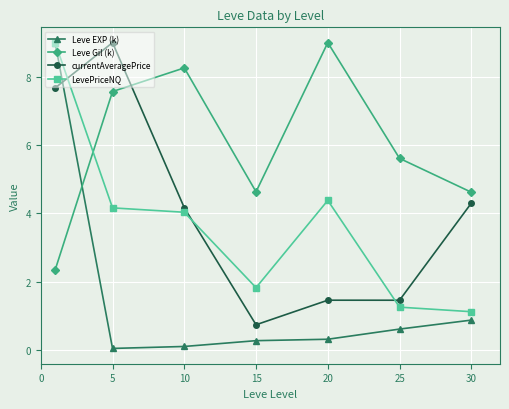

Which series has the largest range (max minus min)?

Leve EXP (k)